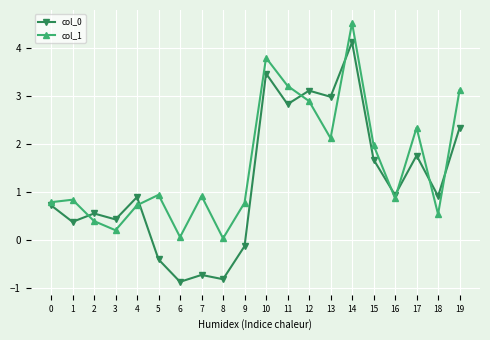

What is the maximum value for col_1?

4.5